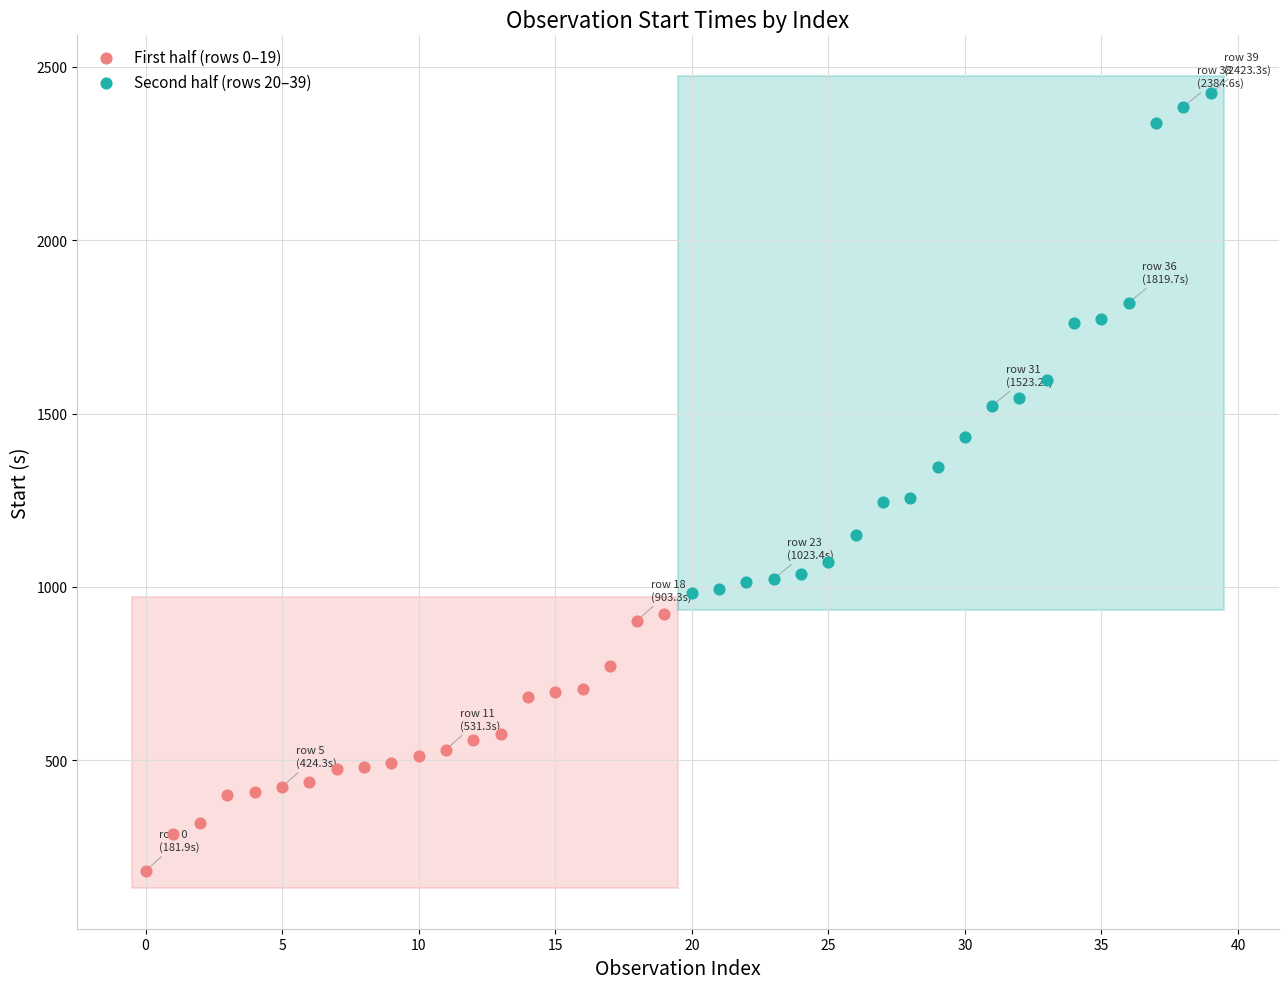

Which series has the largest Y range (max minus min)?

Second half (rows 20–39)